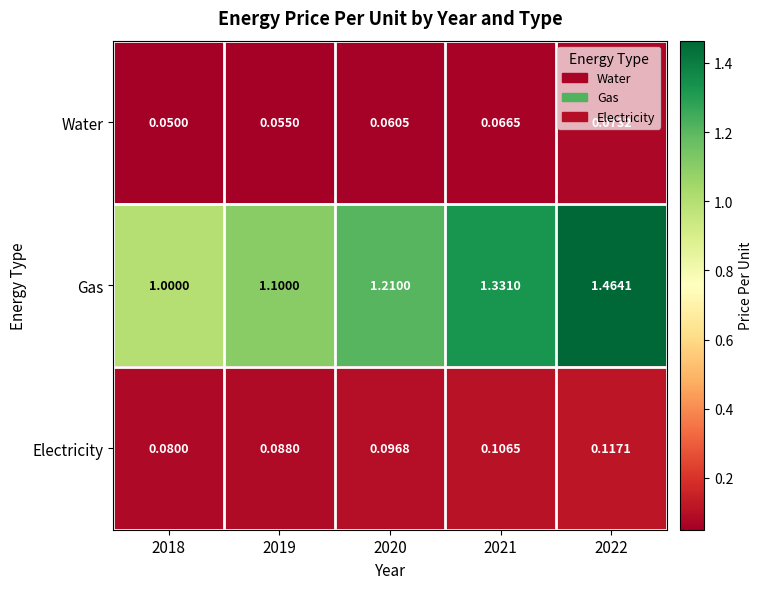

At which category is the sum across all series the highest?

2022